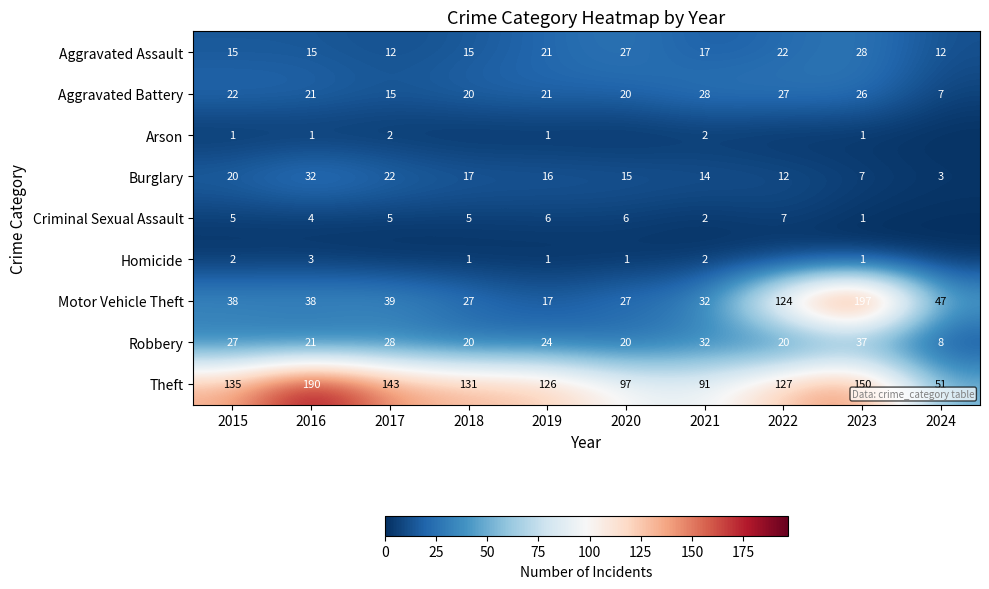

What is the difference between the highest and lowest values at 2016?

189